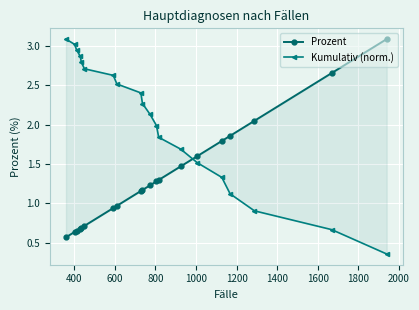

What is the smallest value displayed?

0.4